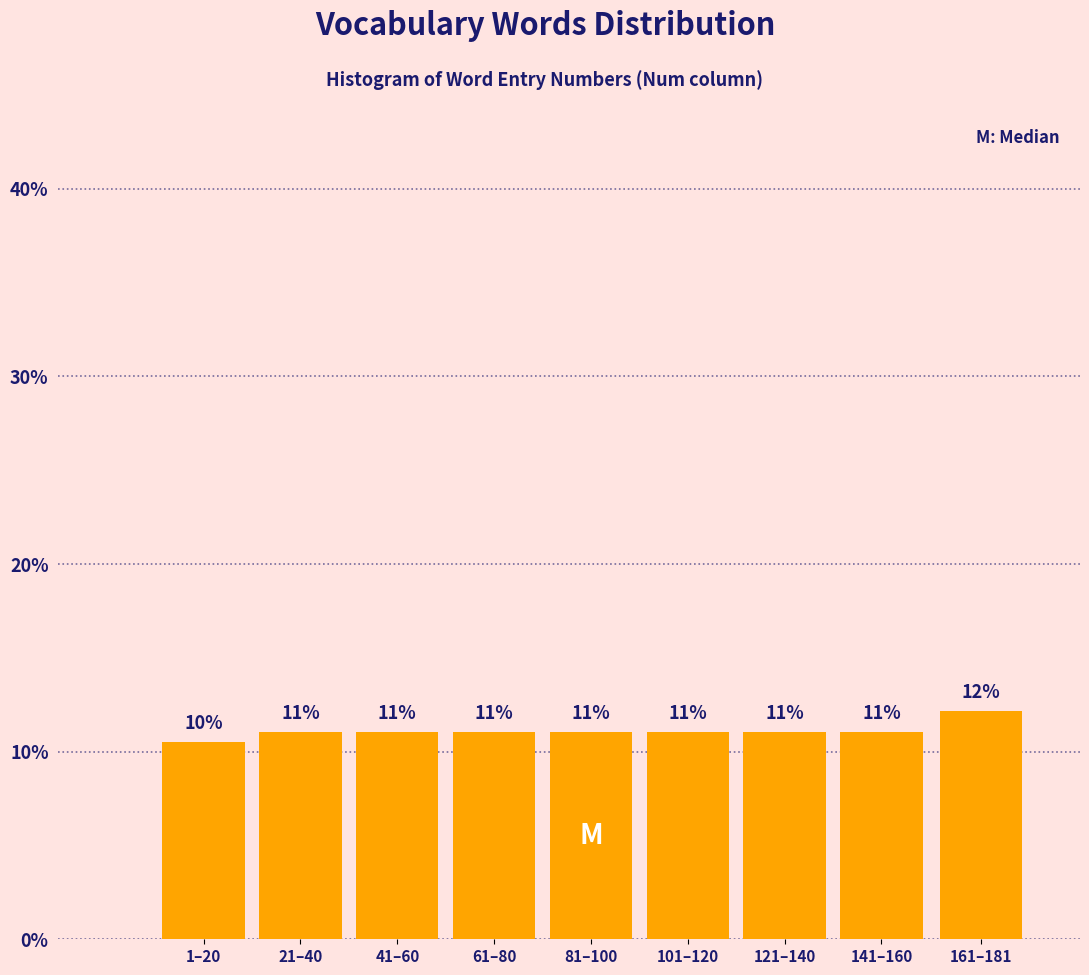

What is the value of the 2nd bar from the left?

11.0